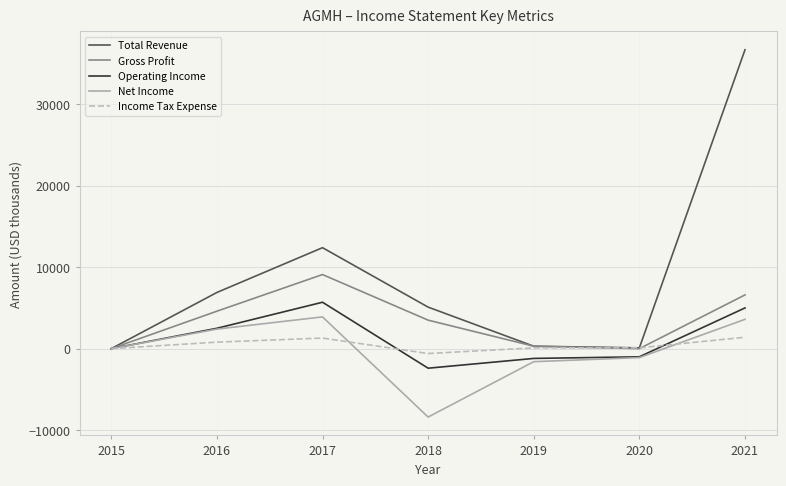

Between 2015 and 2016, which series saw the biggest shift?

Total Revenue